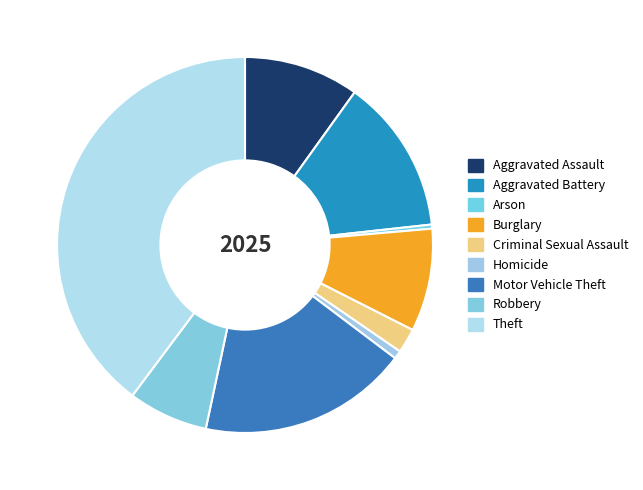

Count the number of slices in the pie.

9